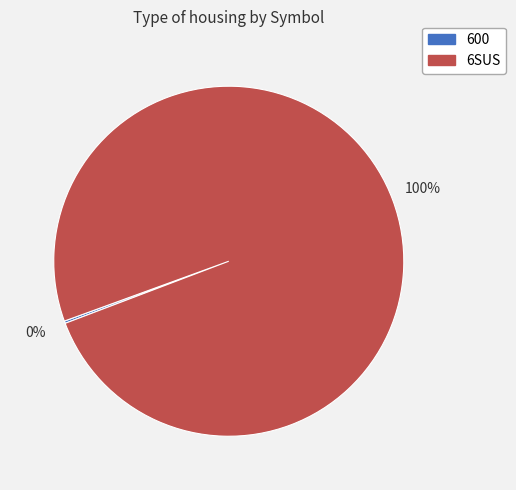

Which slice represents more than half of the pie?

6SUS